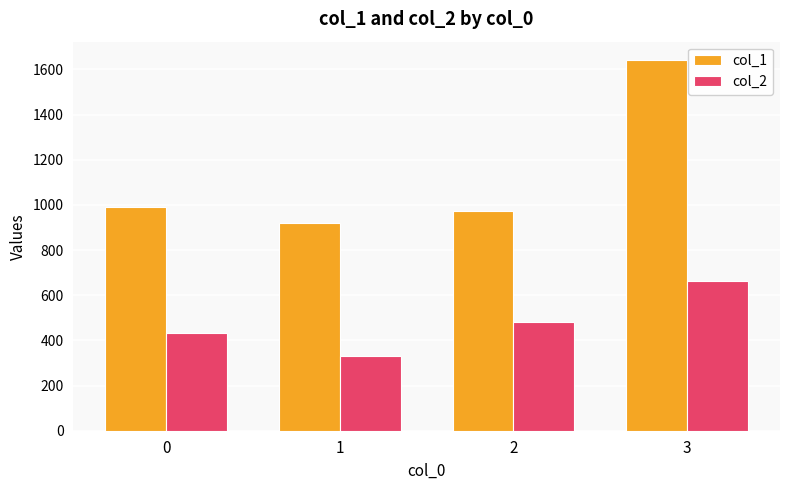

Reading left to right, transcribe all the data shown in this chart.

col_1: 0=992.9	1=920.0	2=974.7	3=1641.0
col_2: 0=432.3	1=330.0	2=482.7	3=662.9